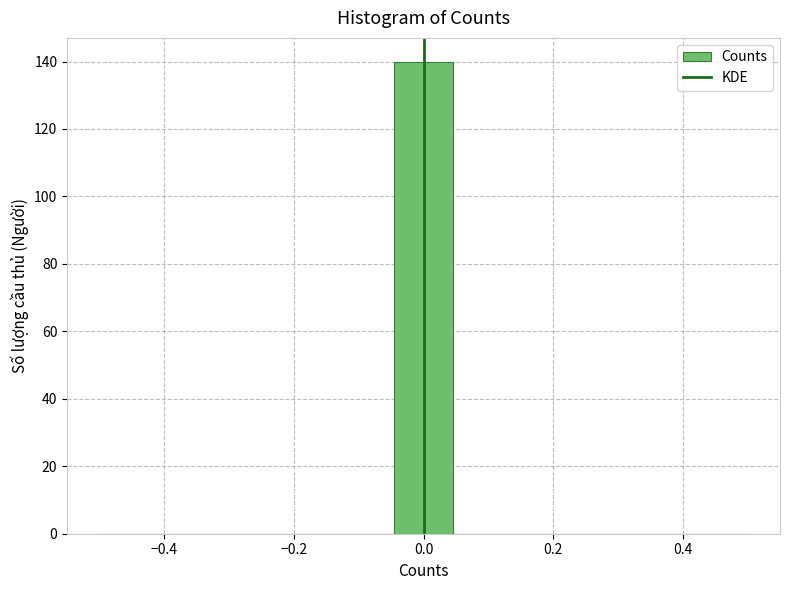

How tall is the bar that spans -0.04 to 0.04 on the x-axis? Neither the bar edges nor the heights are printed on the chart, so give them approximately, as read against the axes.

140